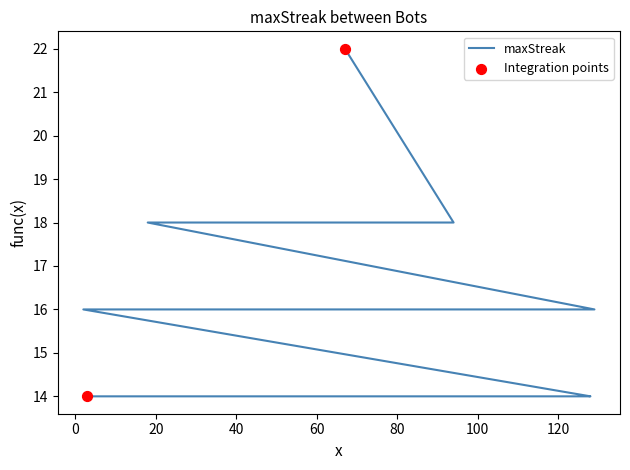

Approximately how many times larger is the value at 18 compared to 82?

1.3